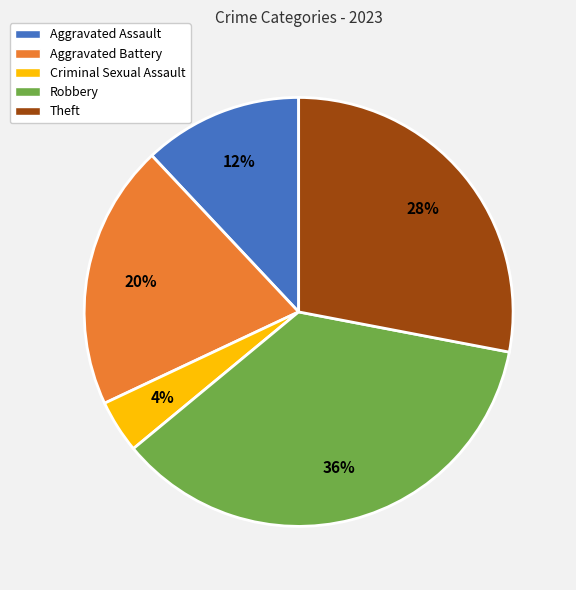

To the nearest percent, what is the combined percentage of Aggravated Battery and Criminal Sexual Assault?

24%